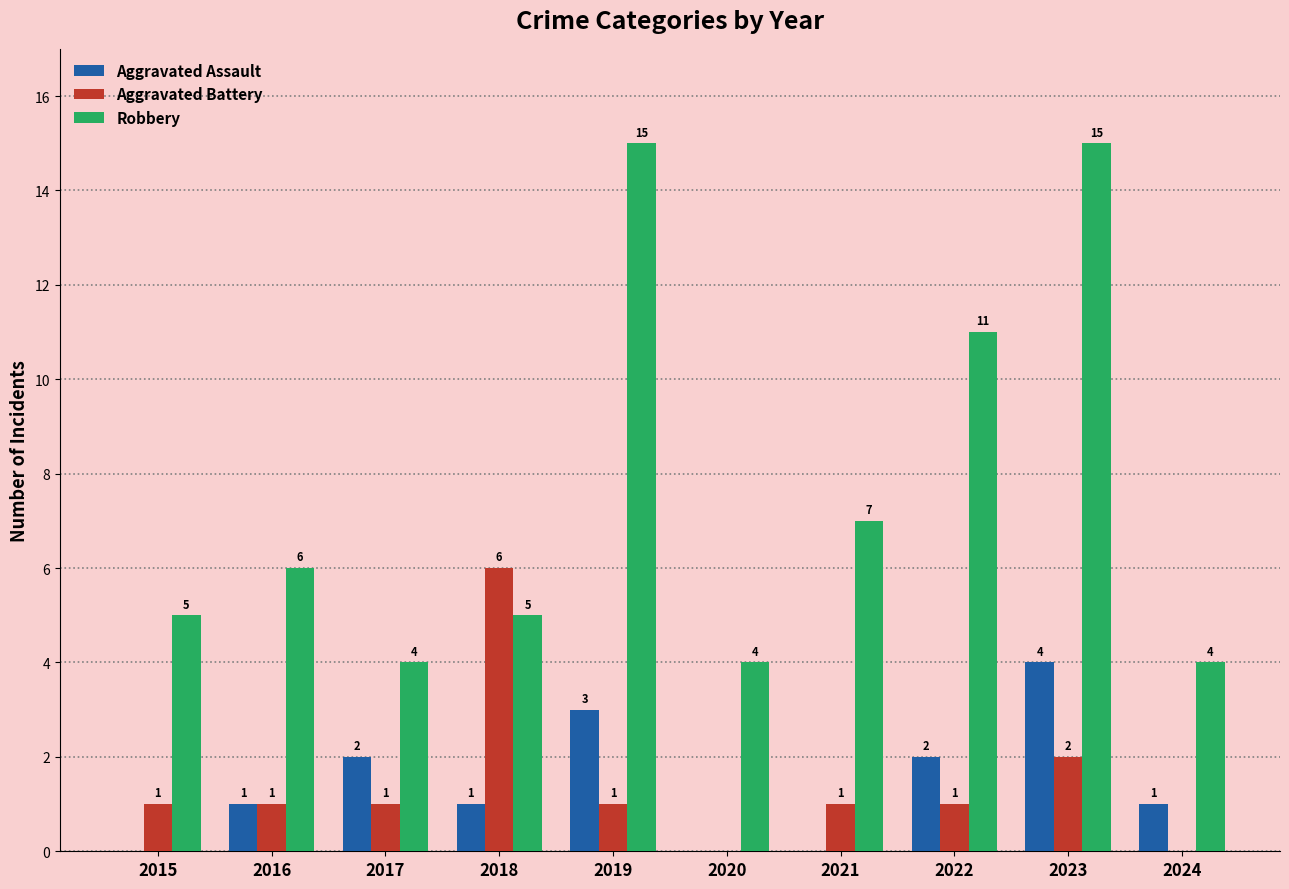

Are the bars horizontal?

No